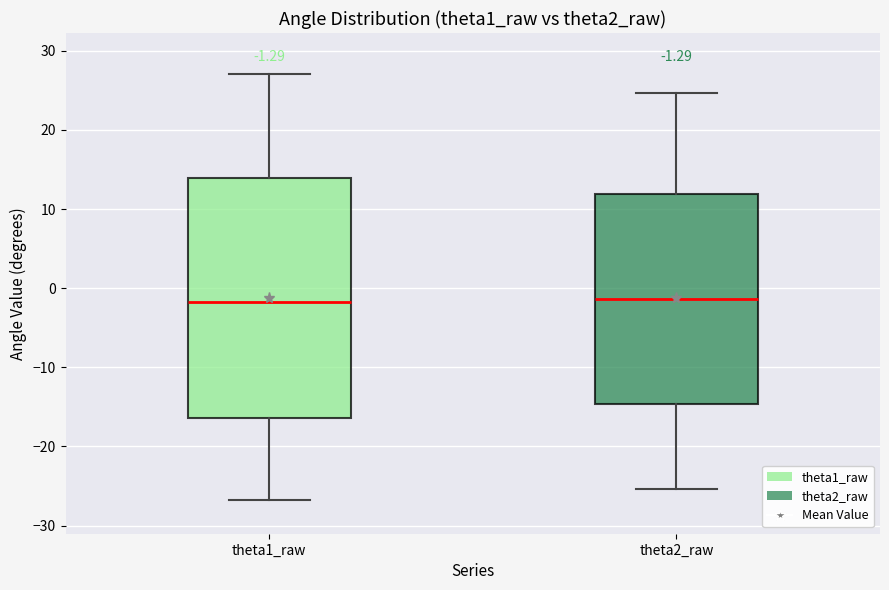

Which box is the tallest, from its lower edge to its upper edge?

theta1_raw